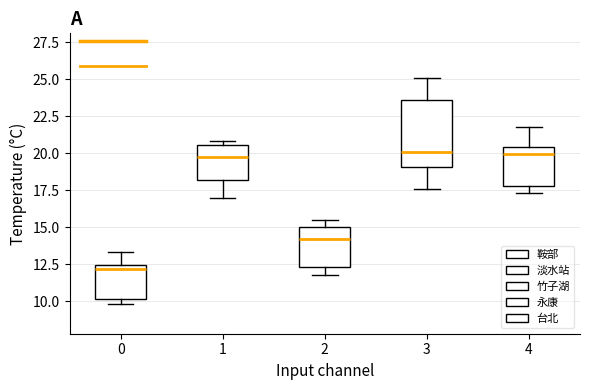

Reading left to right, read every box against the y-axis: the position of its median line, the range the box covers, and the ends of its whiskers. The values are not printed on the chart, so give them approximately, as read against the axis.

0: median 12.0, box 10.0 to 12.5, whiskers 10.0 (just below the box's lower edge) to 13.5
1: median 20.0, box 18.0 to 20.5, whiskers 17.0 to 21.0
2: median 14.0, box 12.5 to 15.0, whiskers 12.0 to 15.5
3: median 20.0, box 19.0 to 23.5, whiskers 17.5 to 25.0
4: median 20.0, box 18.0 to 20.5, whiskers 17.5 to 22.0